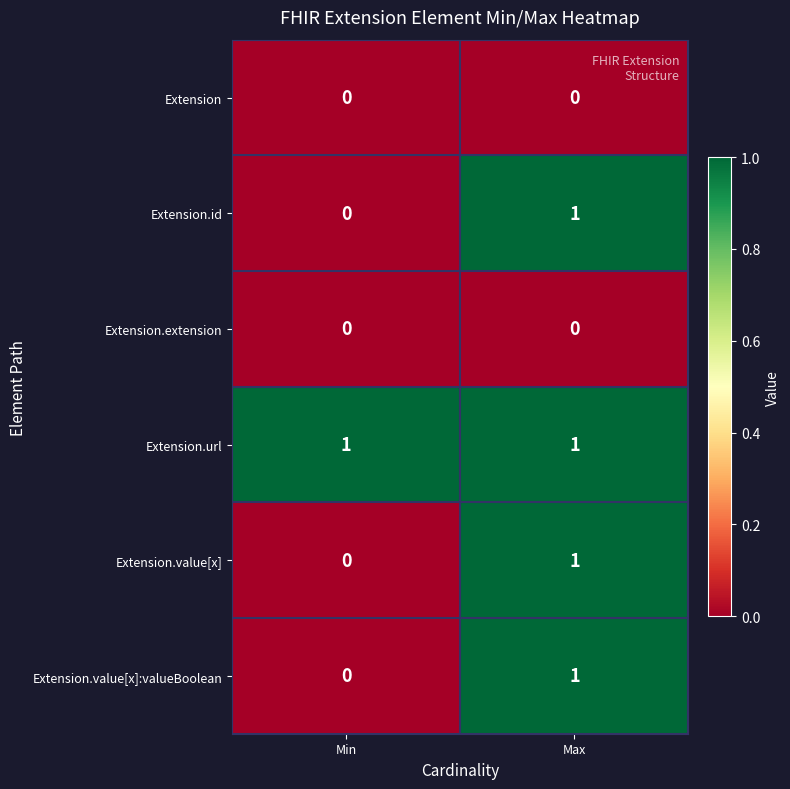

How many categories are shown in the chart?

2